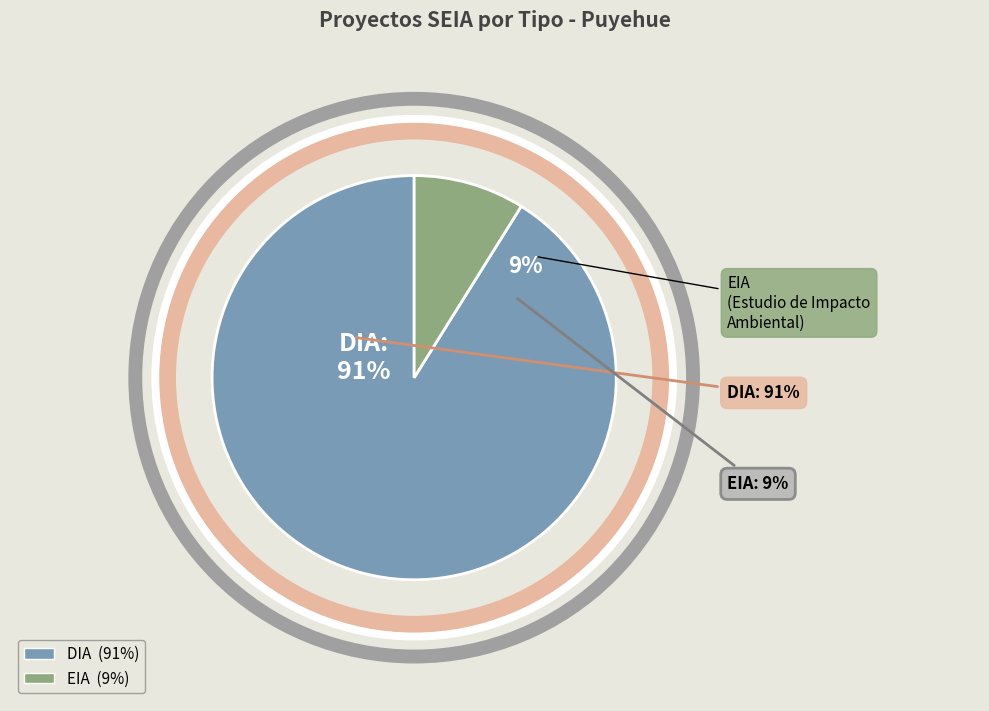

To the nearest percent, what is the difference between the DIA and EIA slice percentages?

82%